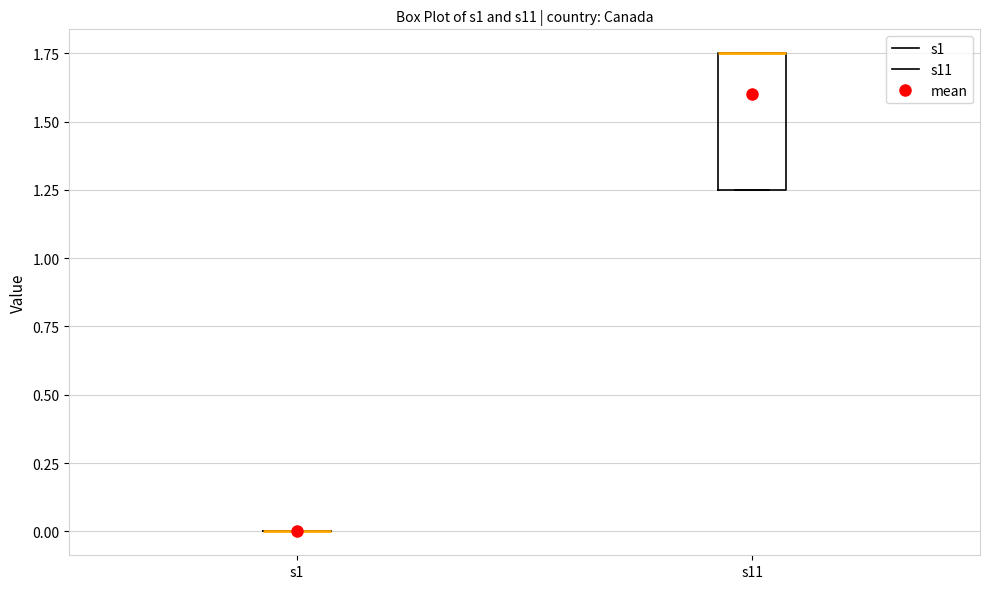

Reading left to right, read every box against the y-axis: the position of its median line, the range the box covers, and the ends of its whiskers. The values are not printed on the chart, so give them approximately, as read against the axis.

s1: box collapsed to a line at 0.00, whiskers 0.00 to 0.00
s11: median 1.75 (drawn on the box's upper edge), box 1.25 to 1.75, whiskers 1.25 to 1.75